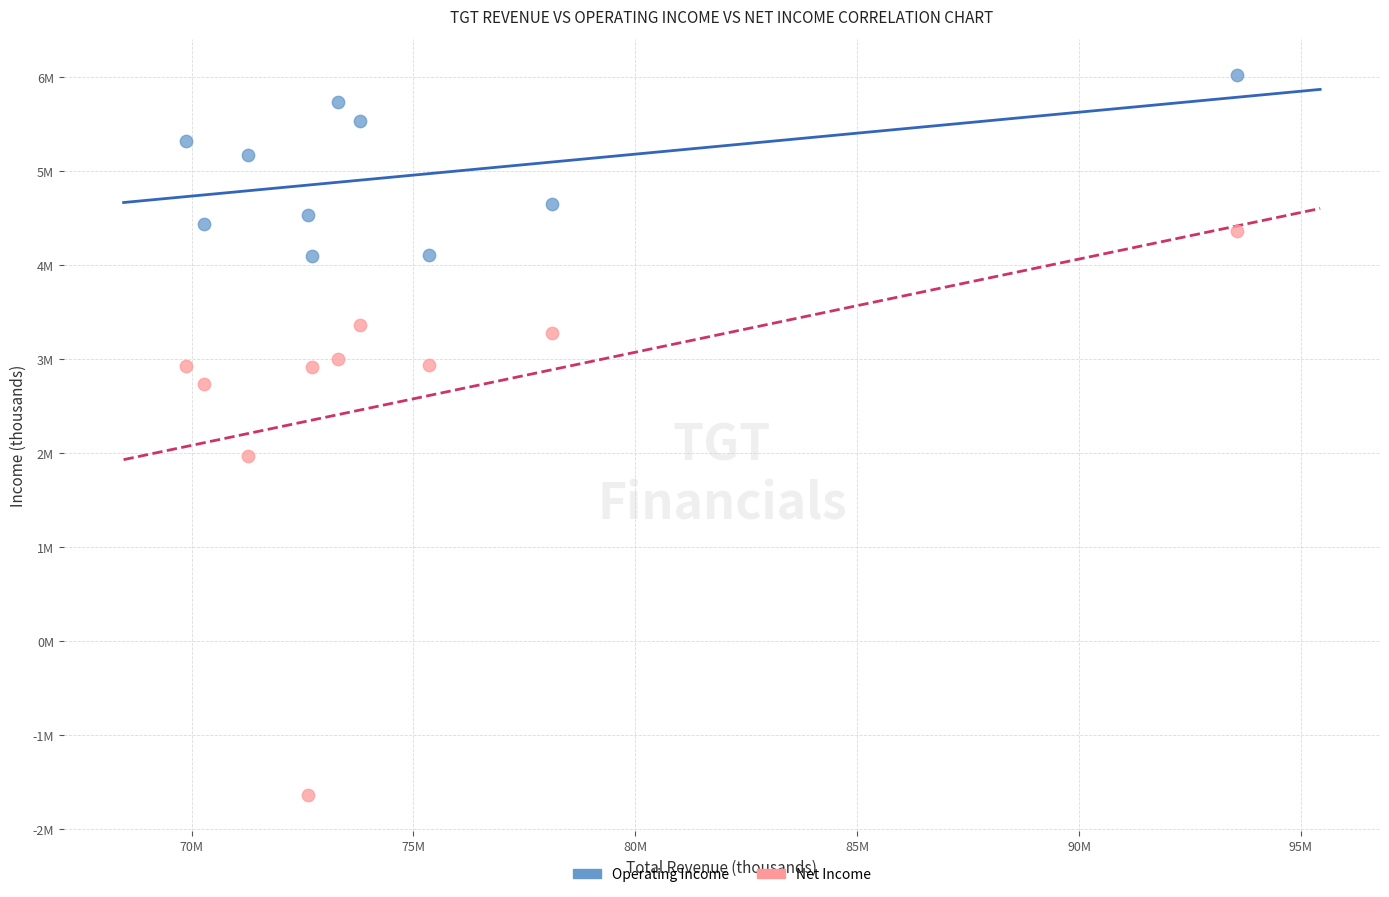

Which series reaches the minimum Y coordinate?

Net Income